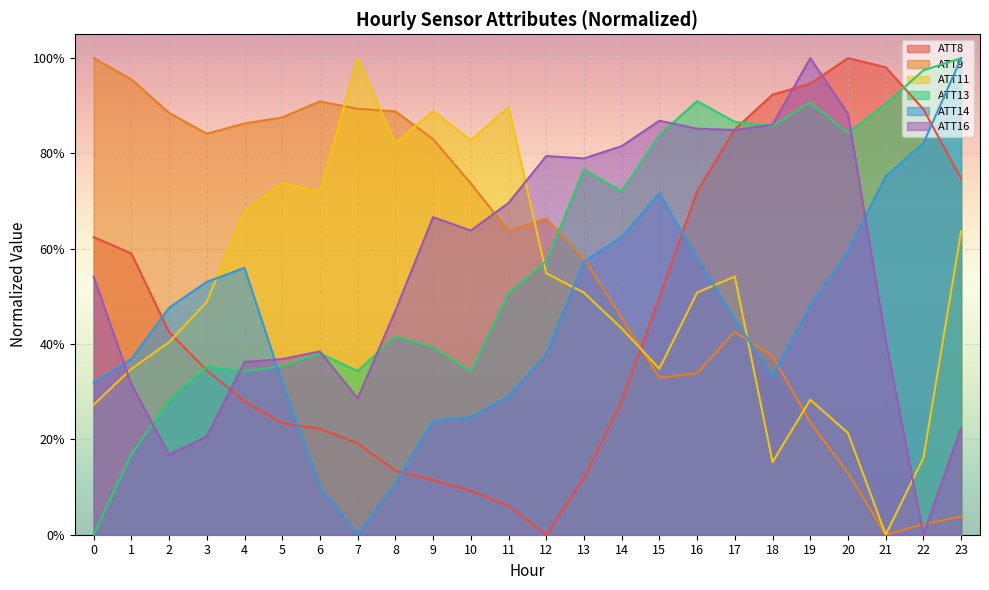

What is the value of the ATT8 point at the 9th from the left?

0.1